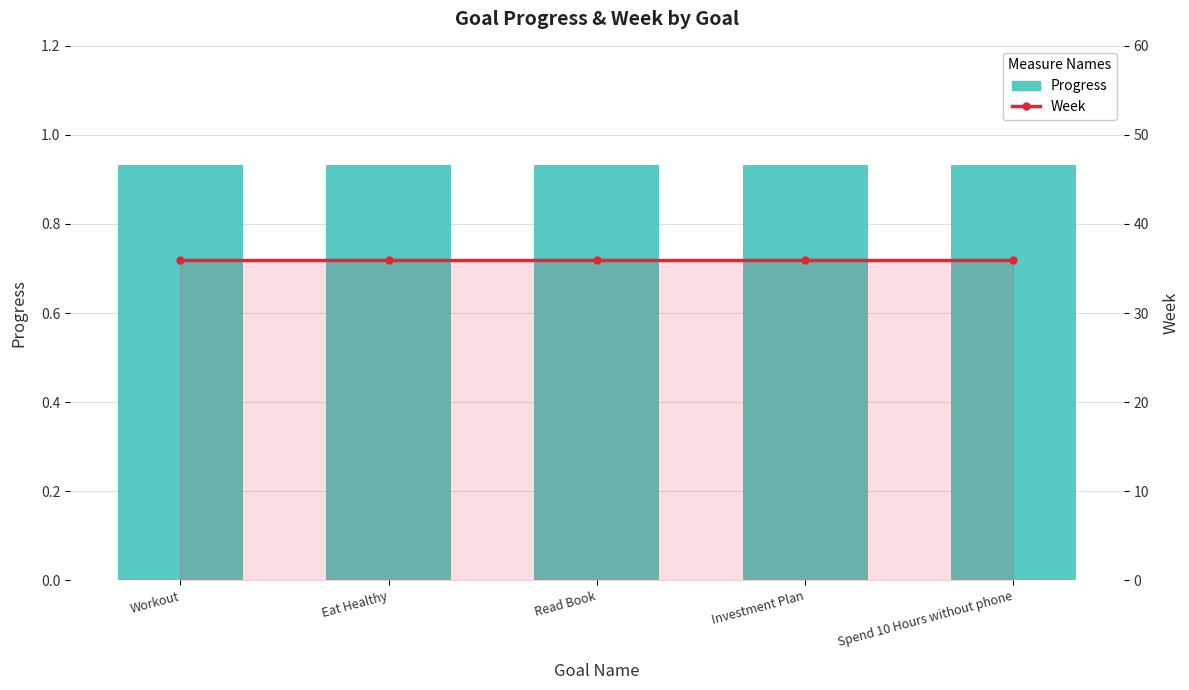

What is the average value of the Week series?

36.0